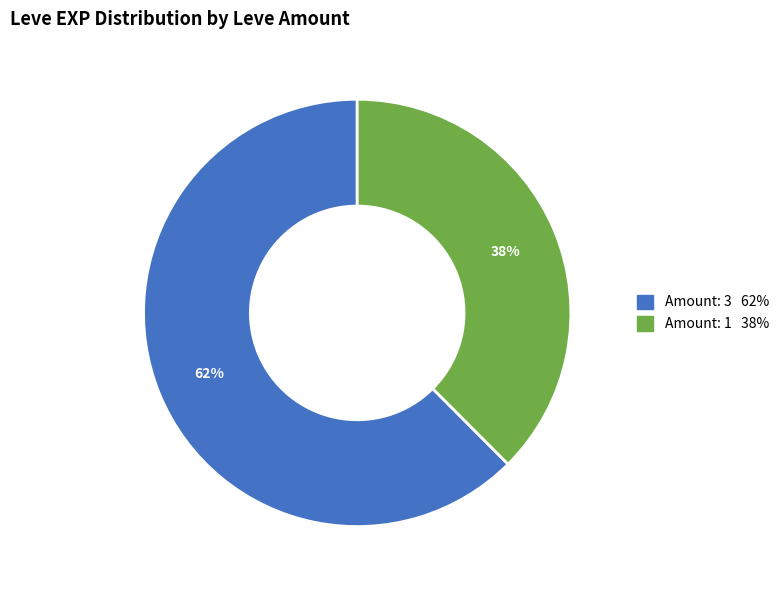

Is there any slice that represents more than half of the pie?

Yes